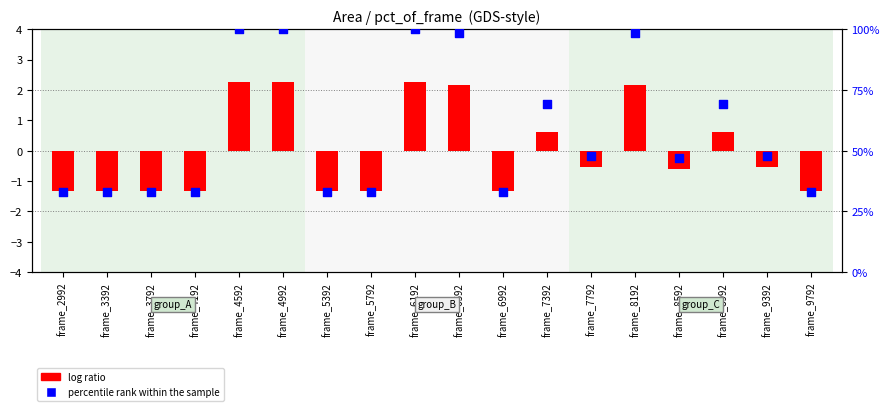

Which series reaches the minimum Y coordinate?

log ratio